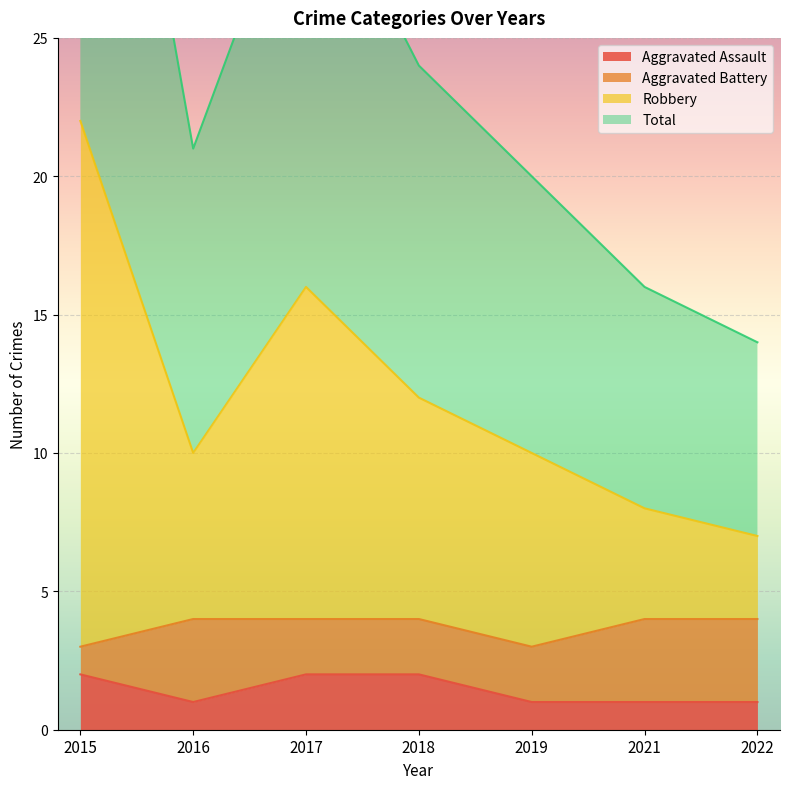

The Aggravated Assault series shows 1 at 2015. True or false?

False